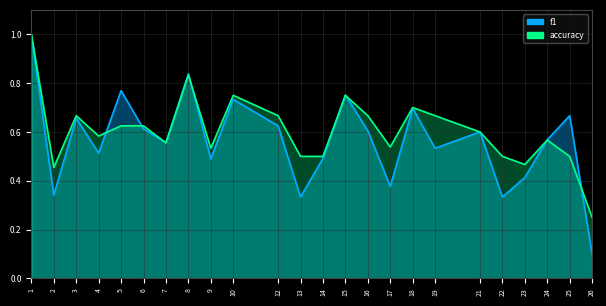

At which label is accuracy closest to 0?

26